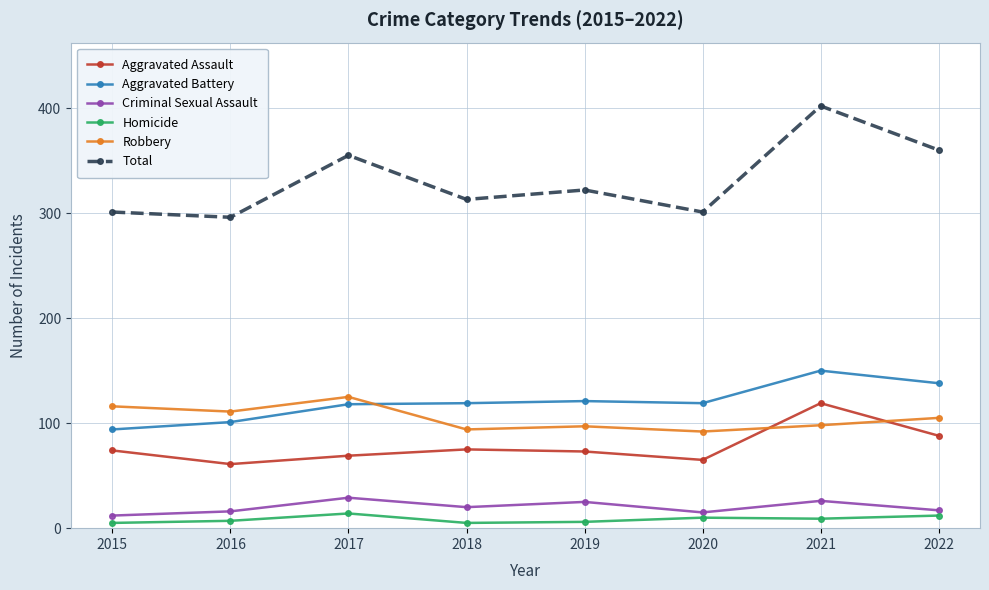

Which series has the largest total across all categories?

Total